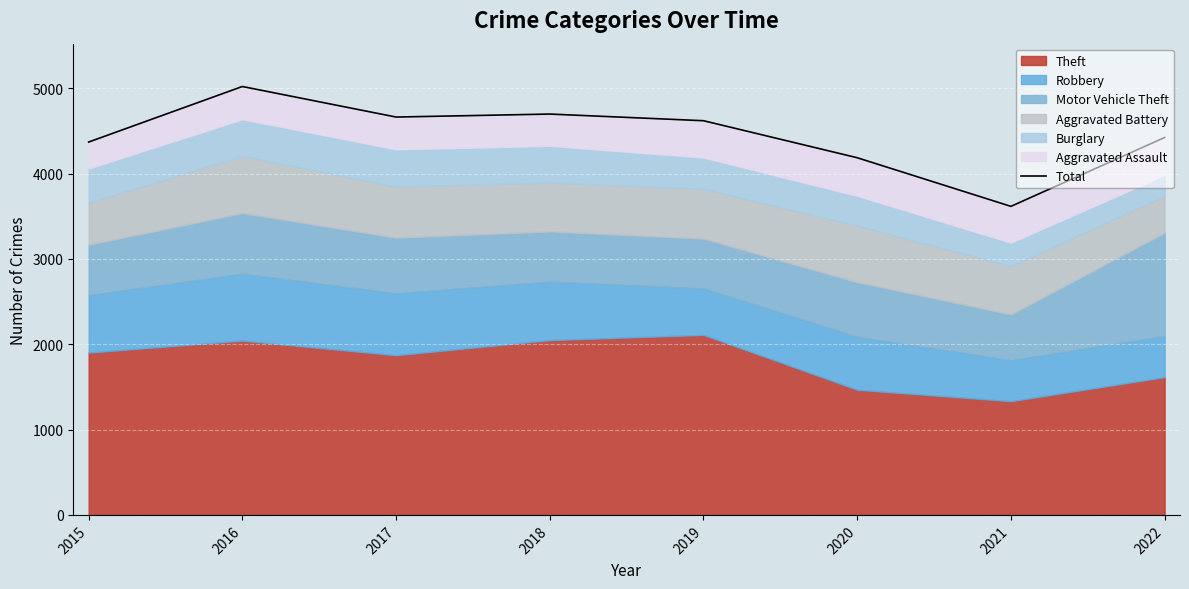

Reading right to left, list all the values displayed in this chart.

4424	3617	4187	4621	4699	4664	5022	4371